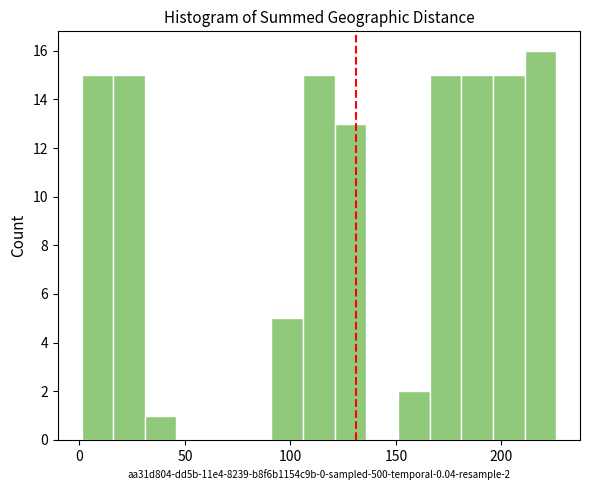

Read against the x-axis, roughly where is the centre of the tallest bar?

220